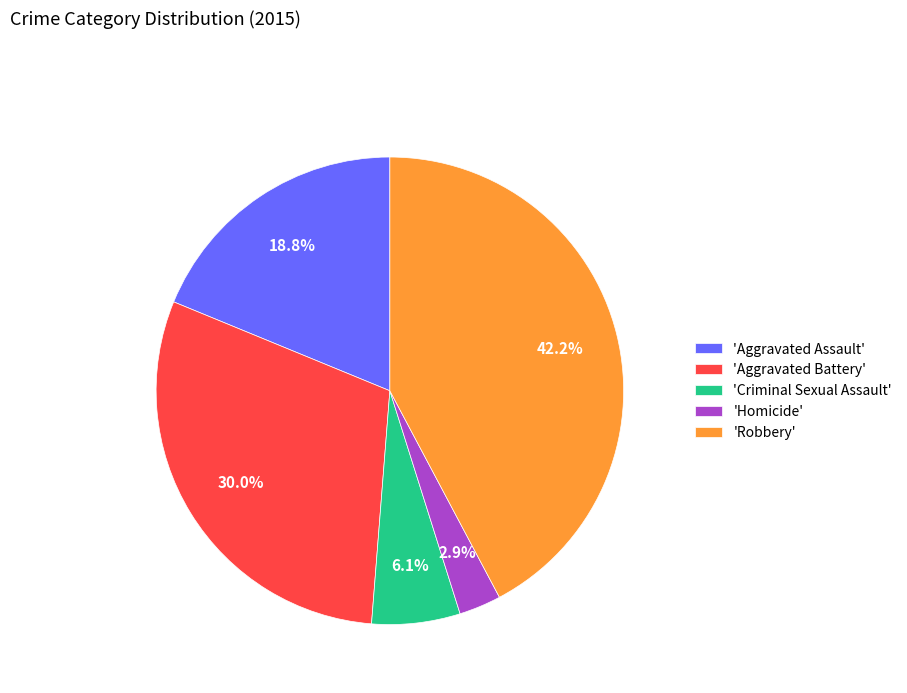

How many segments does this pie chart have?

5